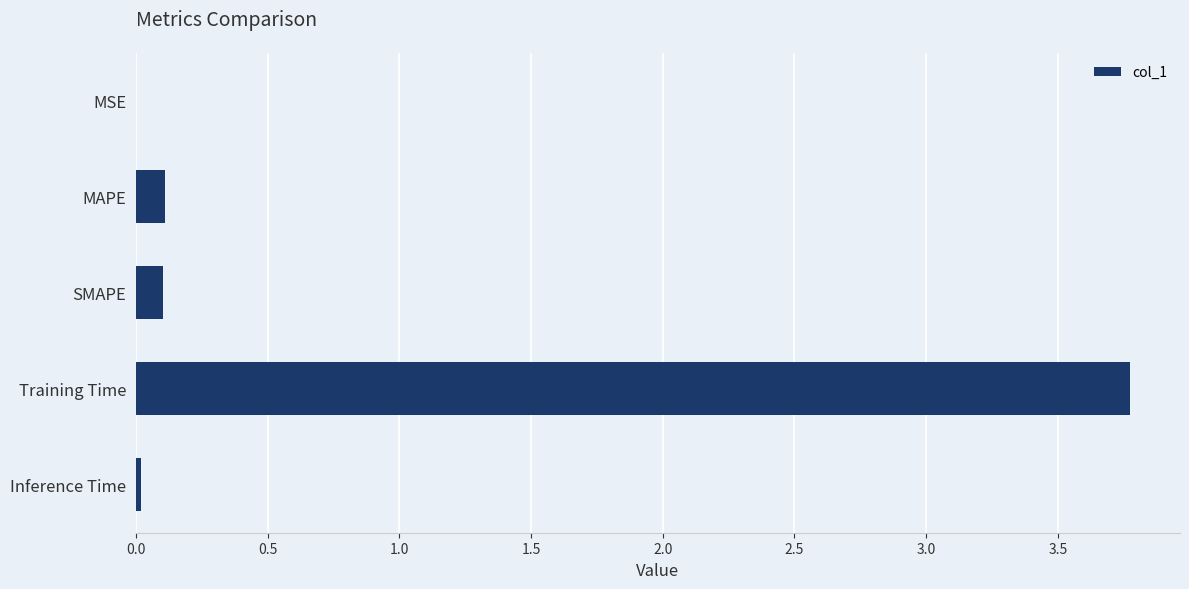

Is it true that the value at Training Time is 3.8?

True